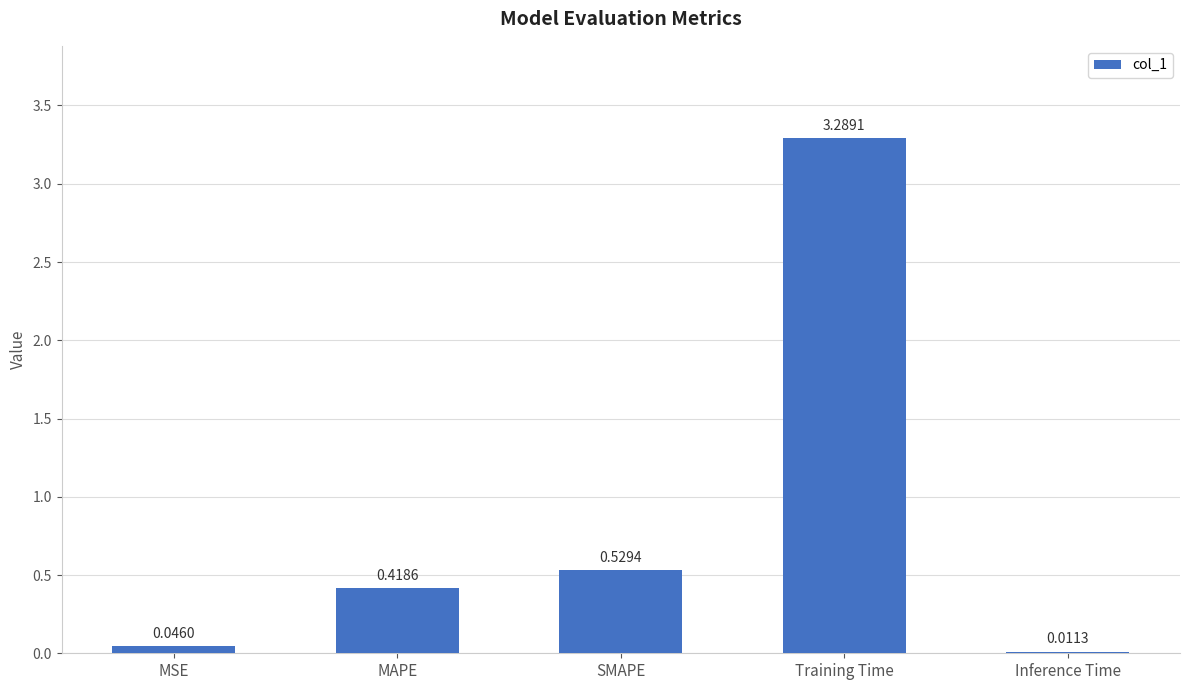

What is the sum of the values at Training Time and MSE?

3.3